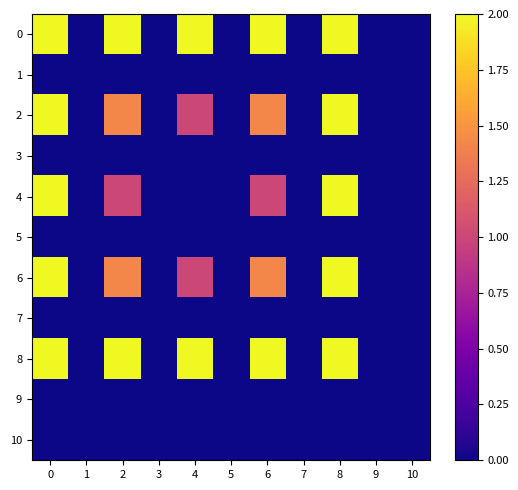

List the series in order of their peak value, lowest first.

row_1, row_3, row_5, row_7, row_9, row_10, row_0, row_2, row_4, row_6, row_8